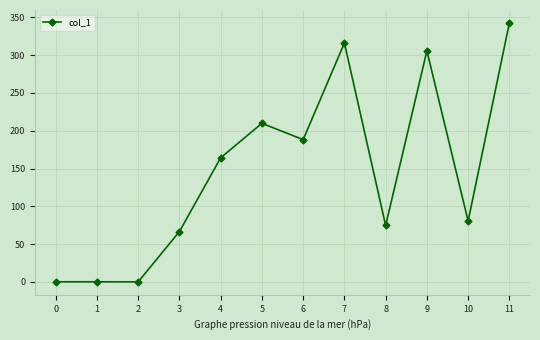

What is the difference between the values at 3 and 9?

239.2